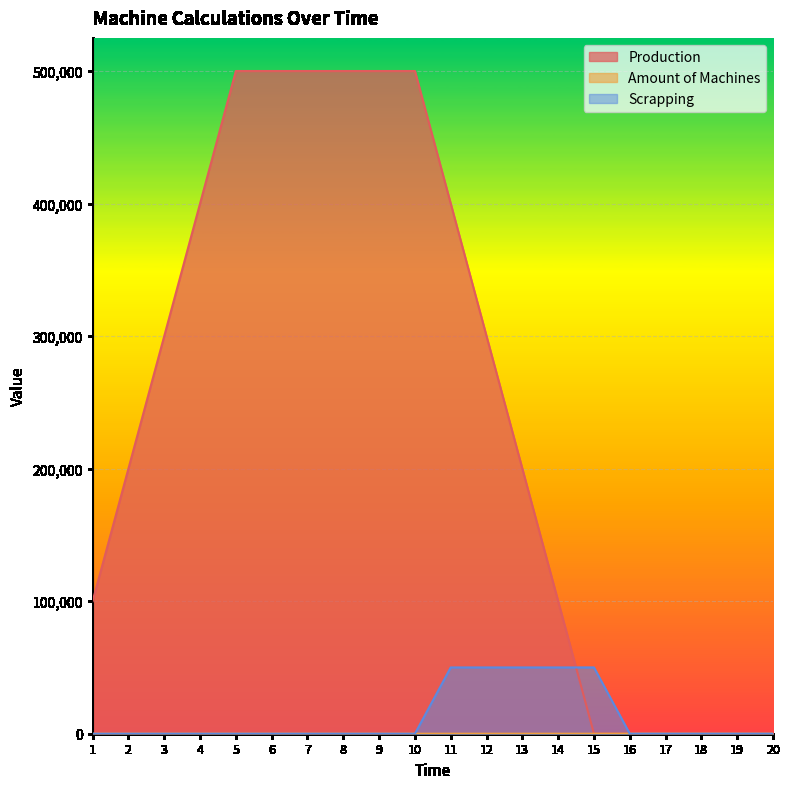

At which label does Amount of Machines reach its minimum?

15